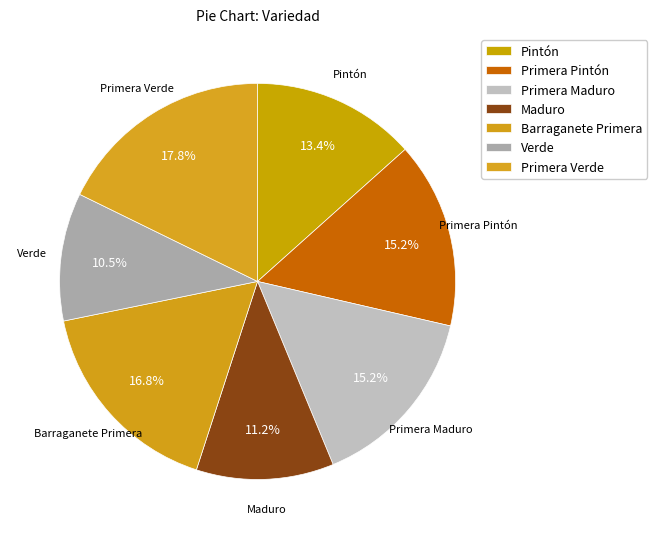

How much of the chart is everything except Primera Pintón?

84.8%